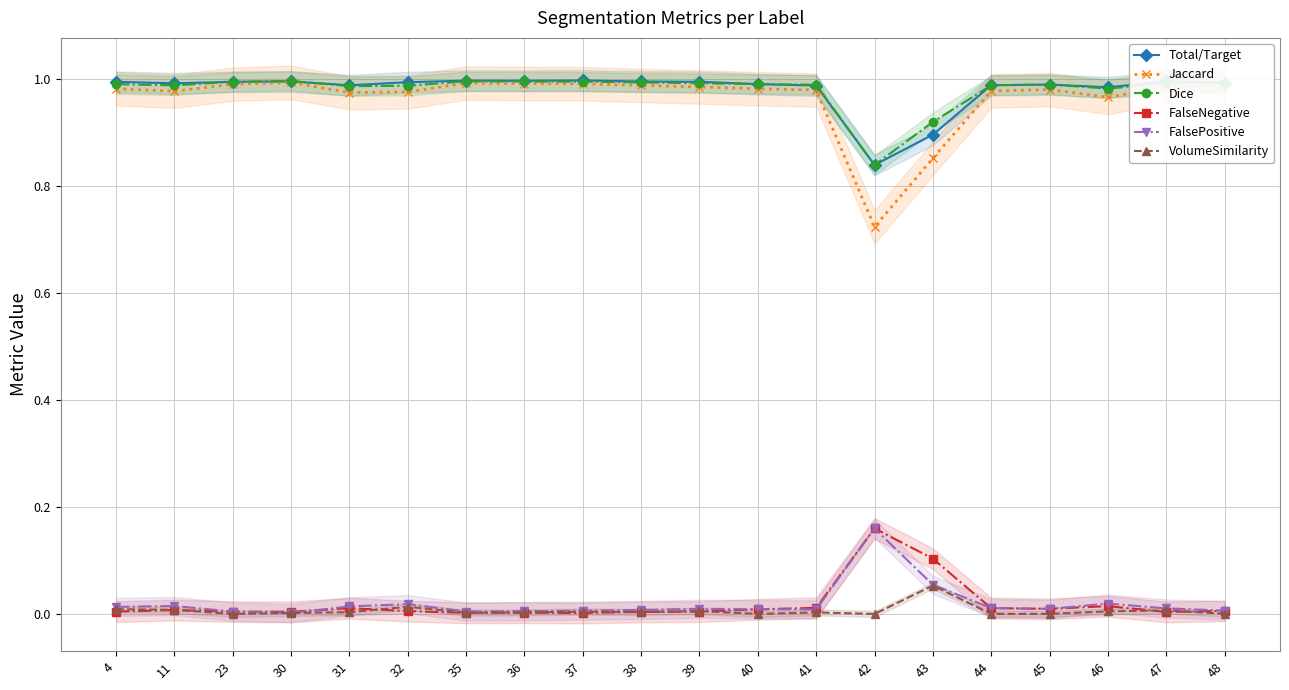

At how many categories does at least one series exceed 0?

20